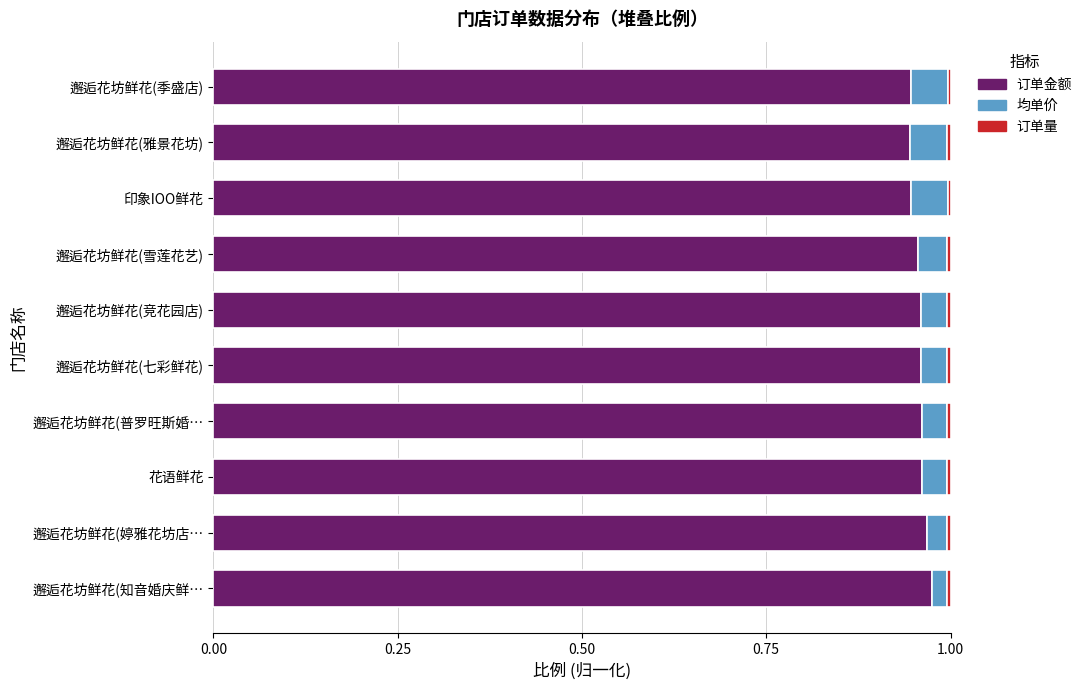

Is it true that 订单金额 equals 1.6 at 邂逅花坊鲜花(雪莲花艺)?

False